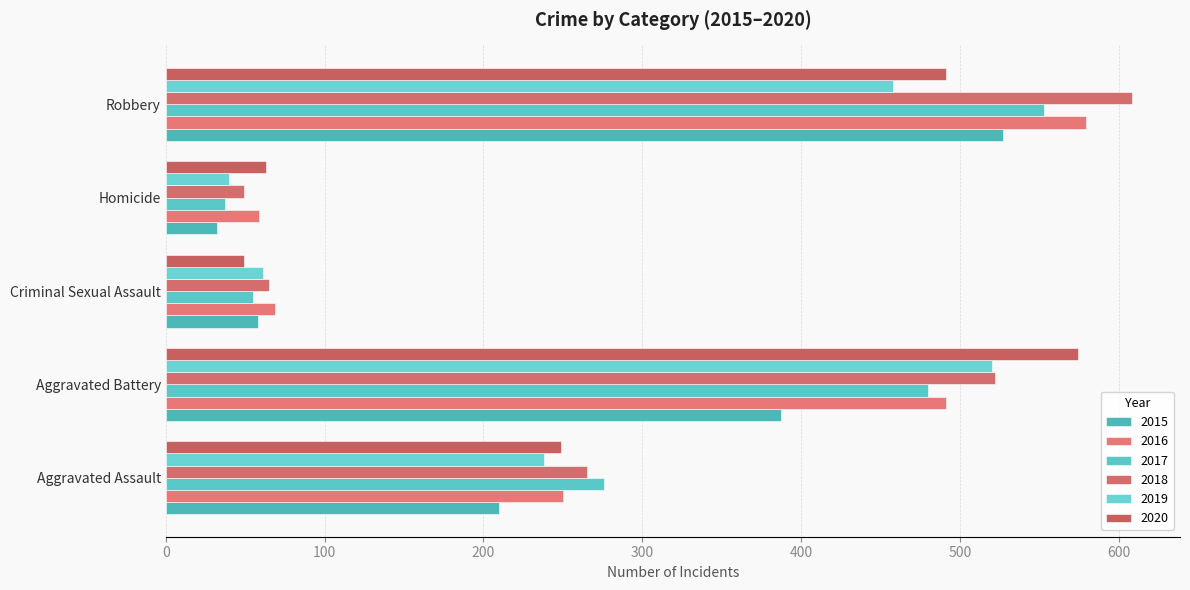

What is the average value of the 2019 series?

263